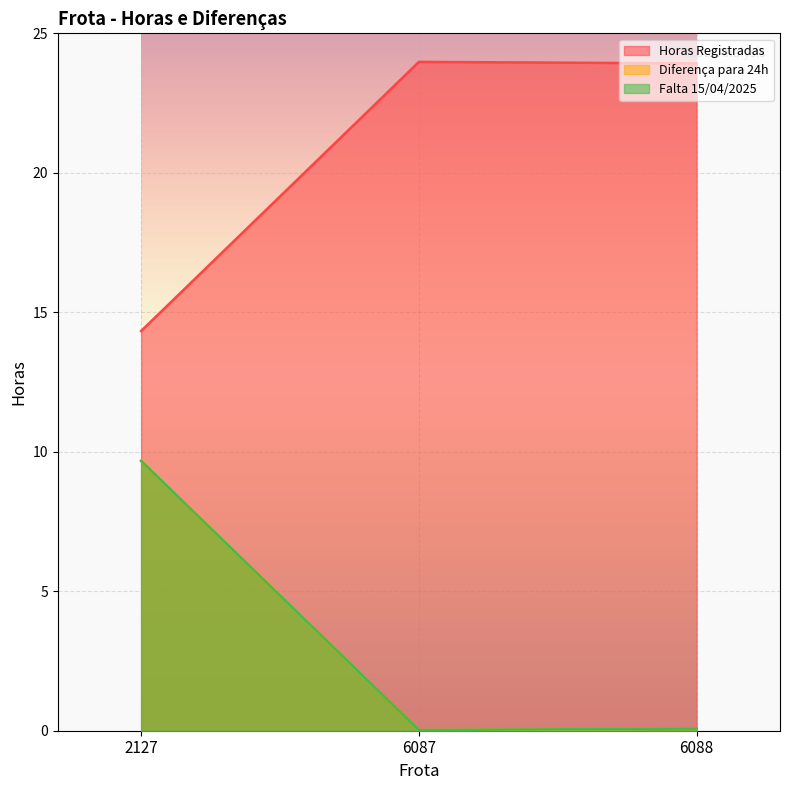

The value of Horas Registradas at 6088 is 39.1. True or false?

False